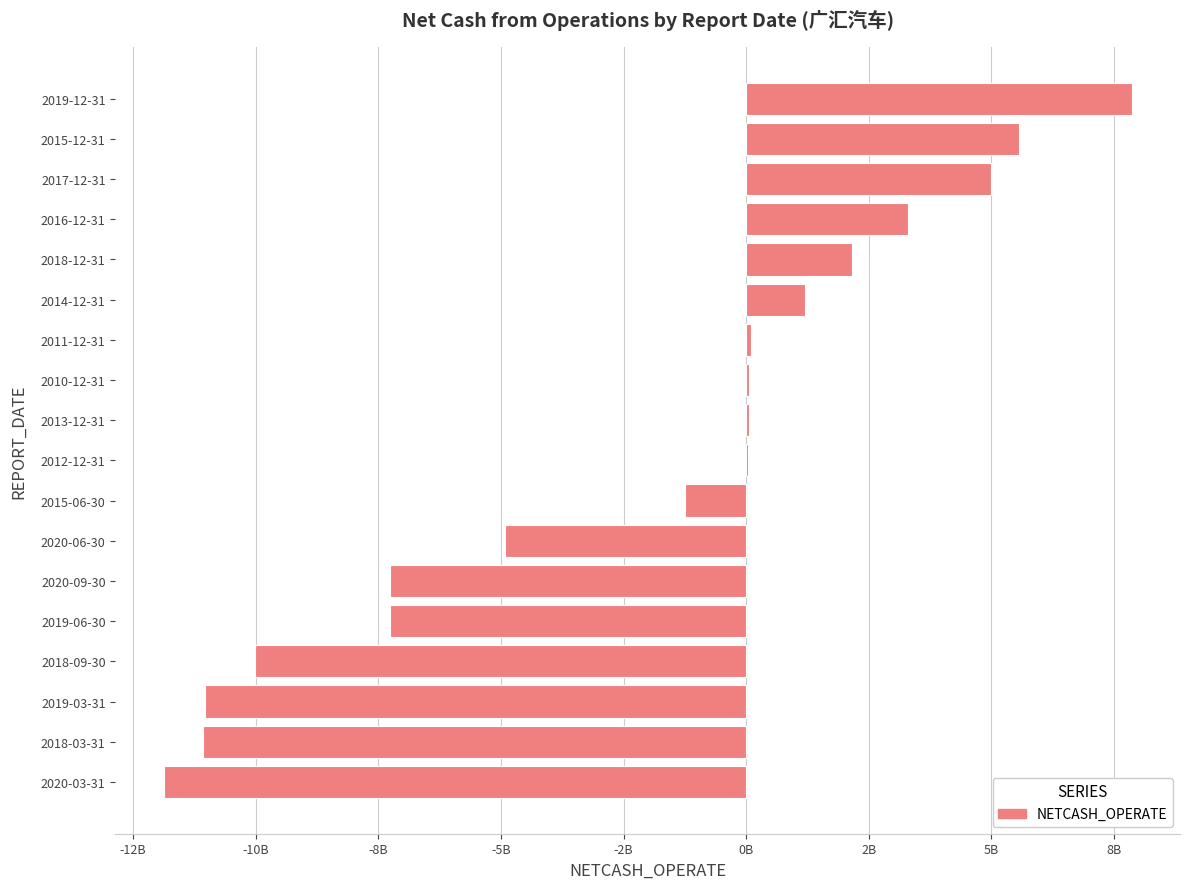

Are the bars horizontal?

Yes